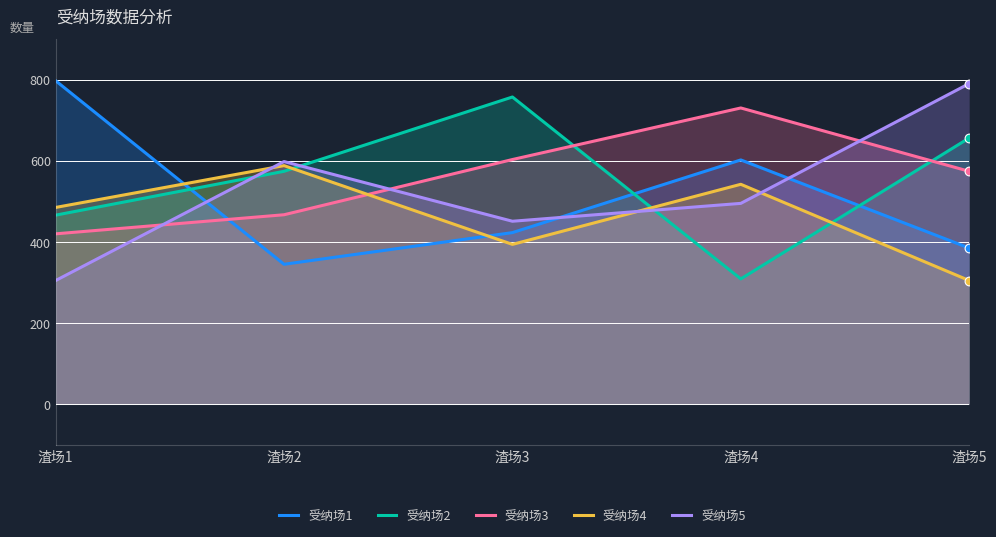

Which series has the largest Y range (max minus min)?

受纳场5